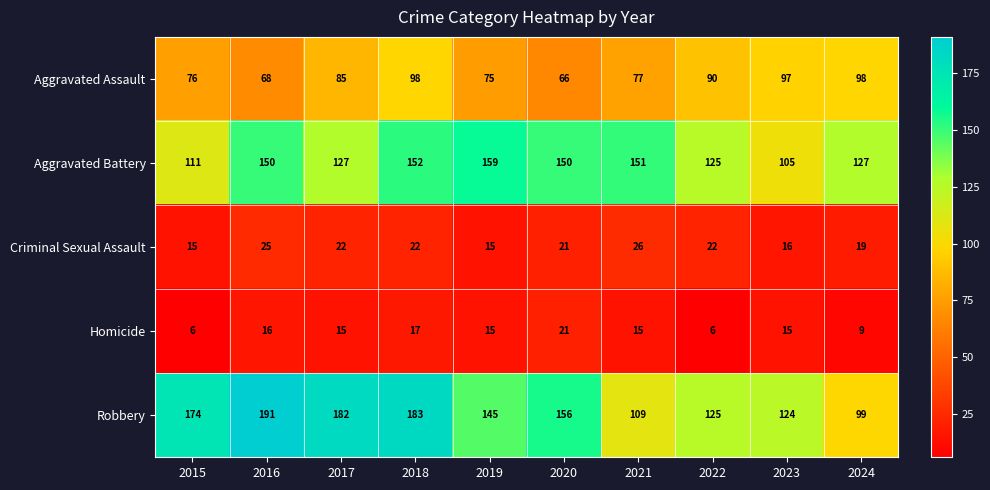

What is the difference between the second highest and minimum values in the Aggravated Battery series?

47